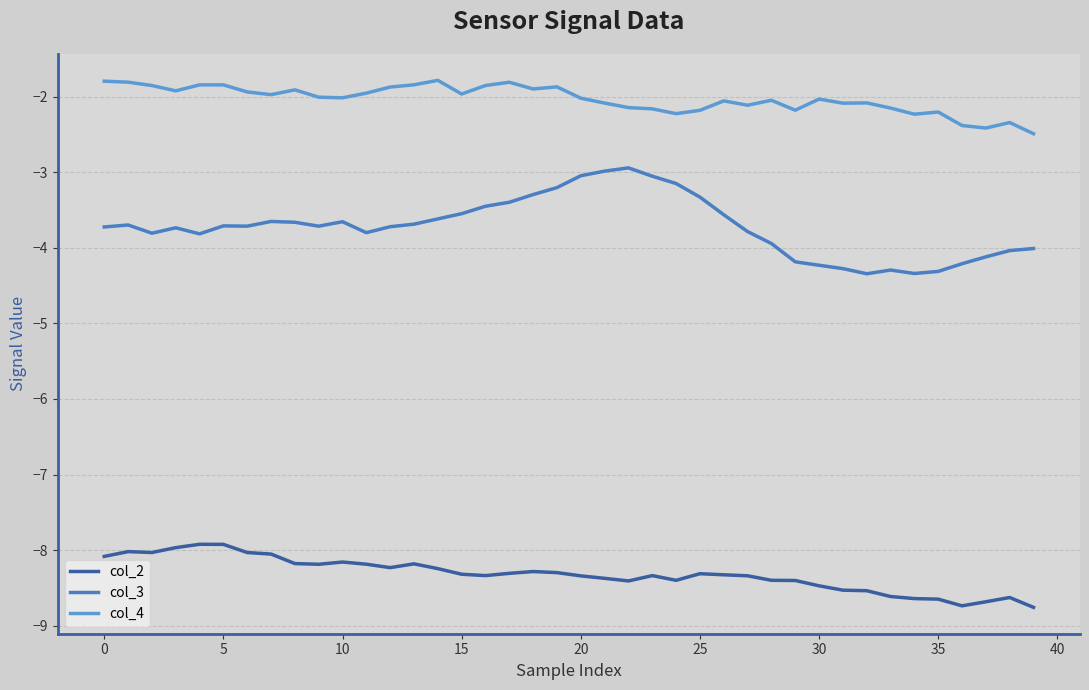

True or false: col_4 and col_2 cross at least once.

False